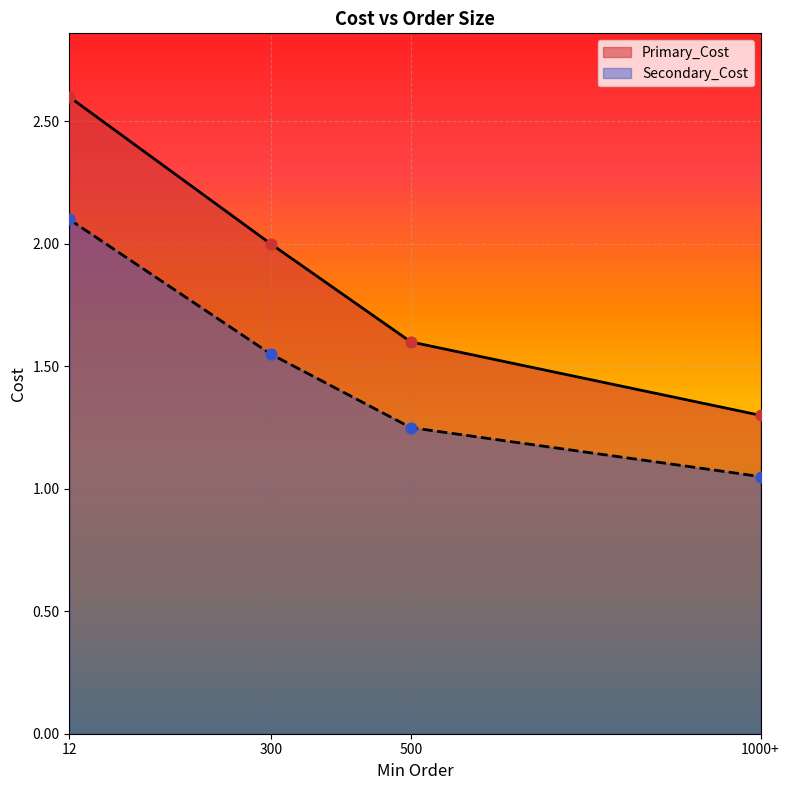

Which series has the largest Y range (max minus min)?

Primary_Cost